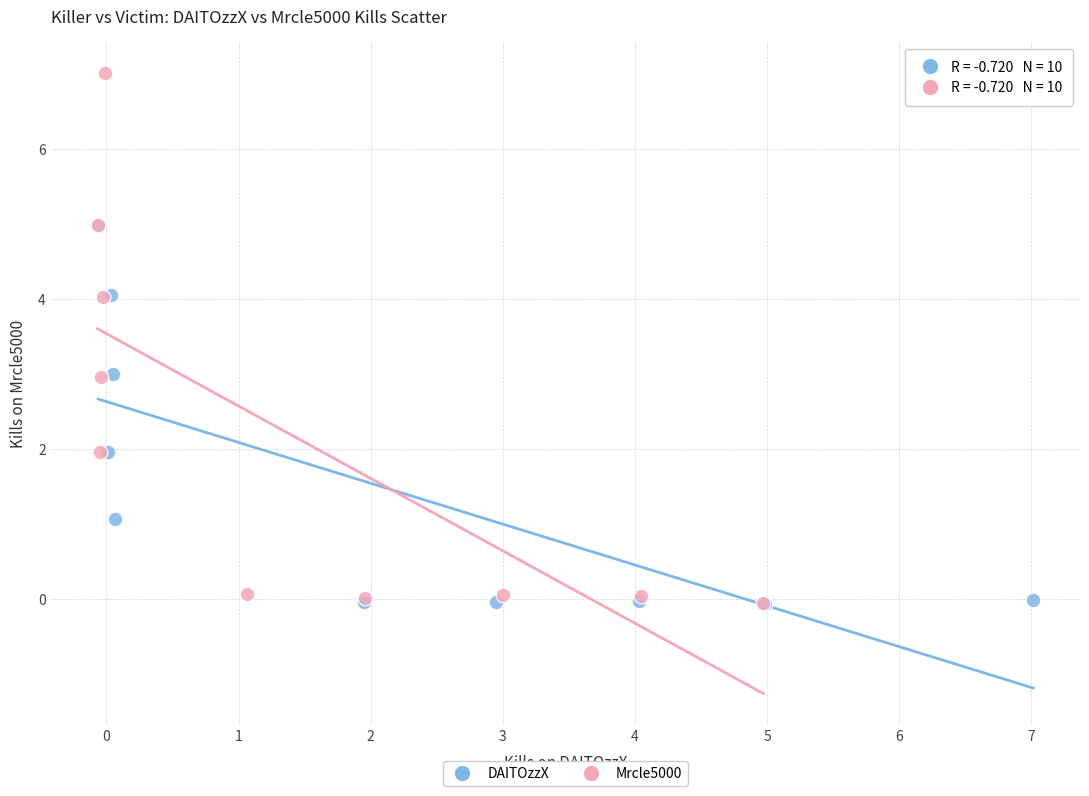

Which series contains the highest Y value?

Mrcle5000